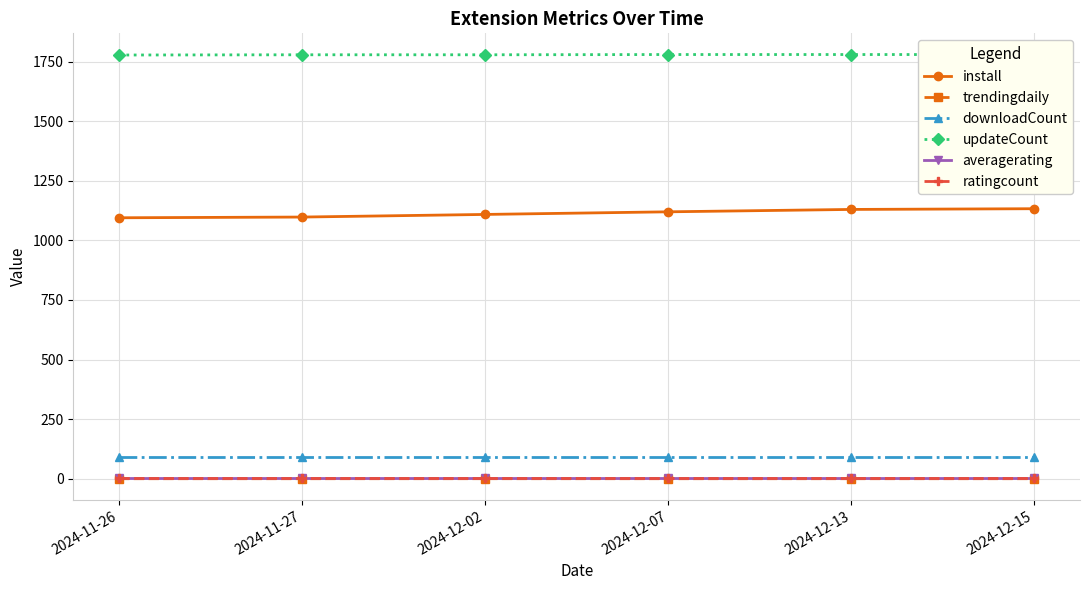

Which series has the widest spread of values?

install